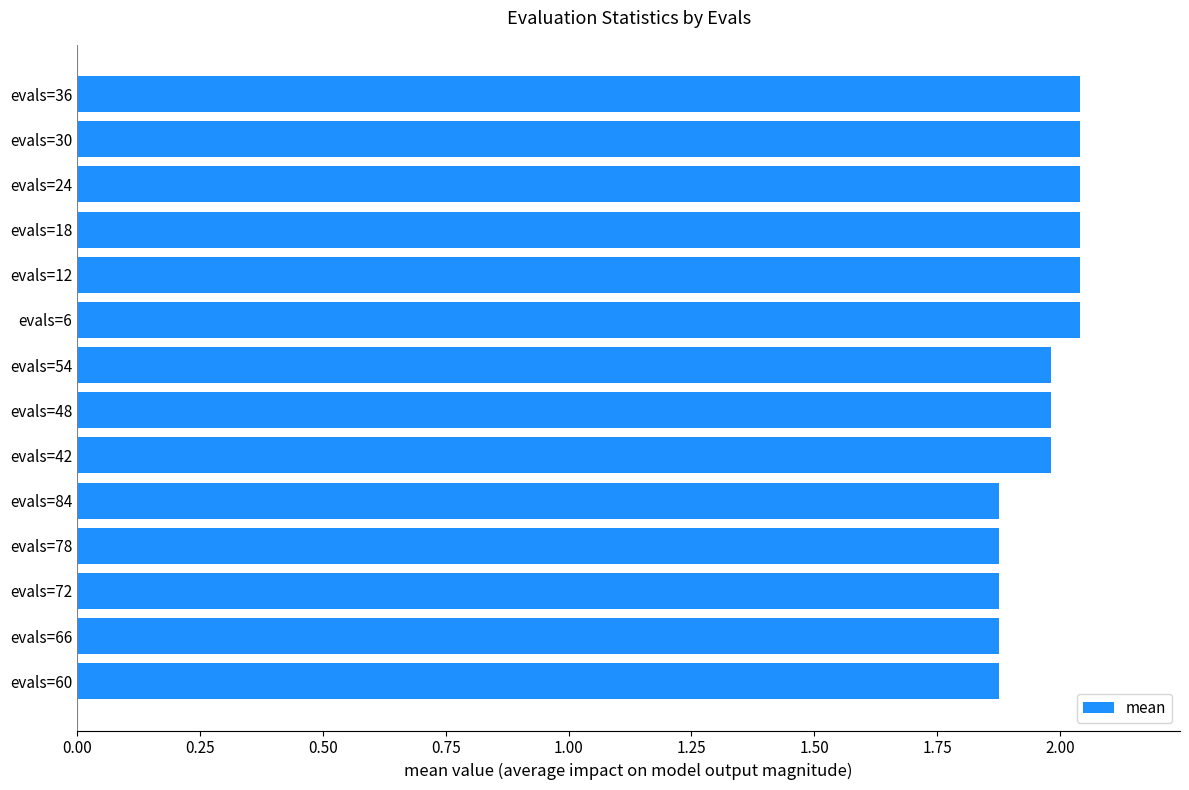

True or false: the data shows 0.5 at evals=6.

False